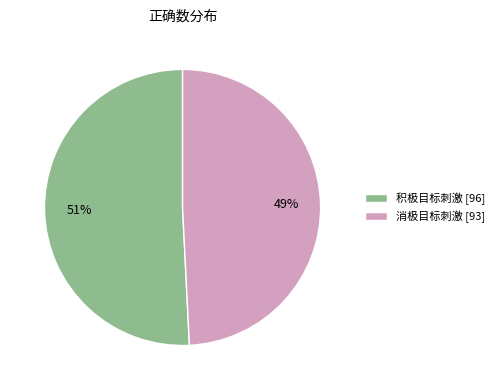

Which slice is the largest?

积极目标刺激